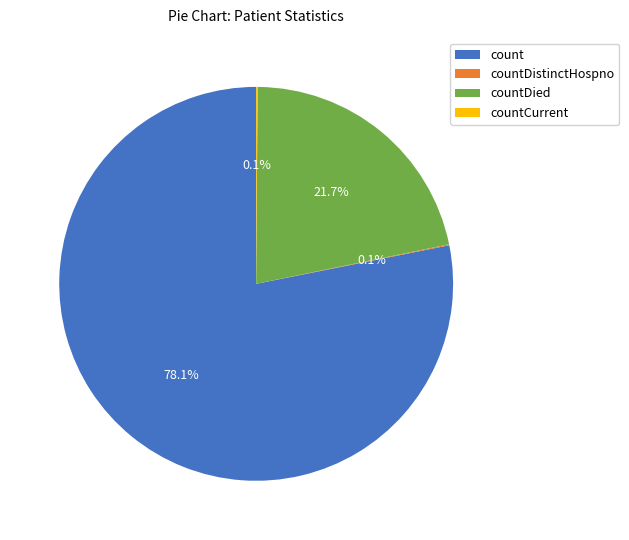

The count slice represents 78% of the pie. True or false?

True